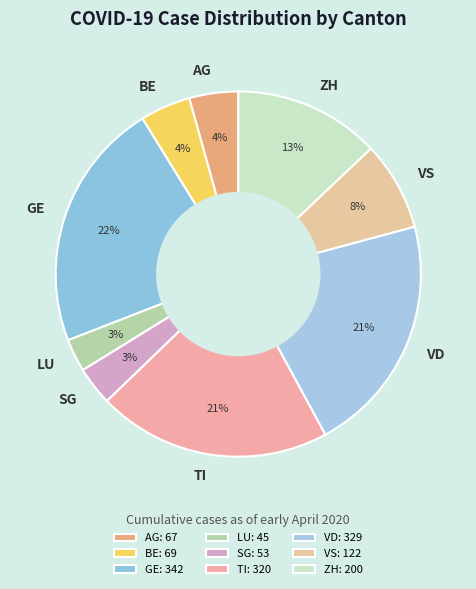

What is the largest slice in the pie chart?

GE